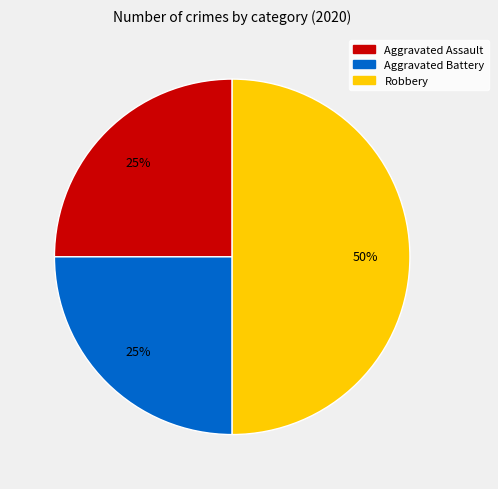

Does Aggravated Battery represent more than half of the total?

No